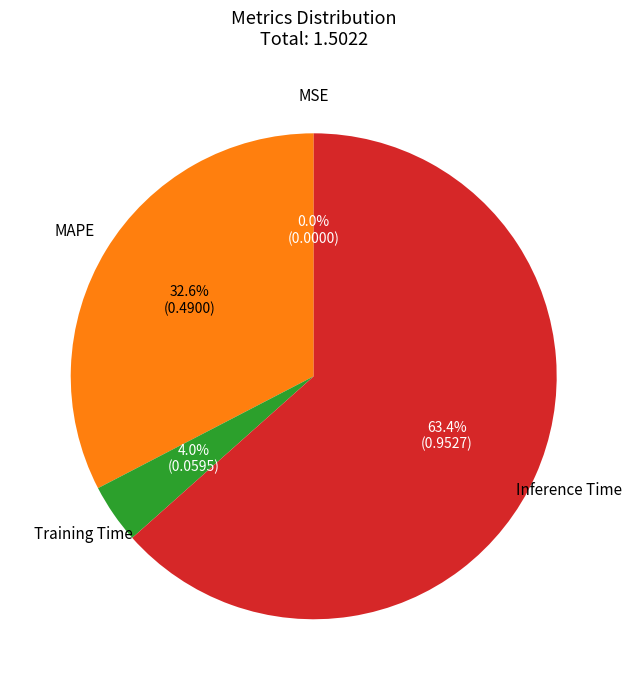

Which slice is the largest?

Inference Time